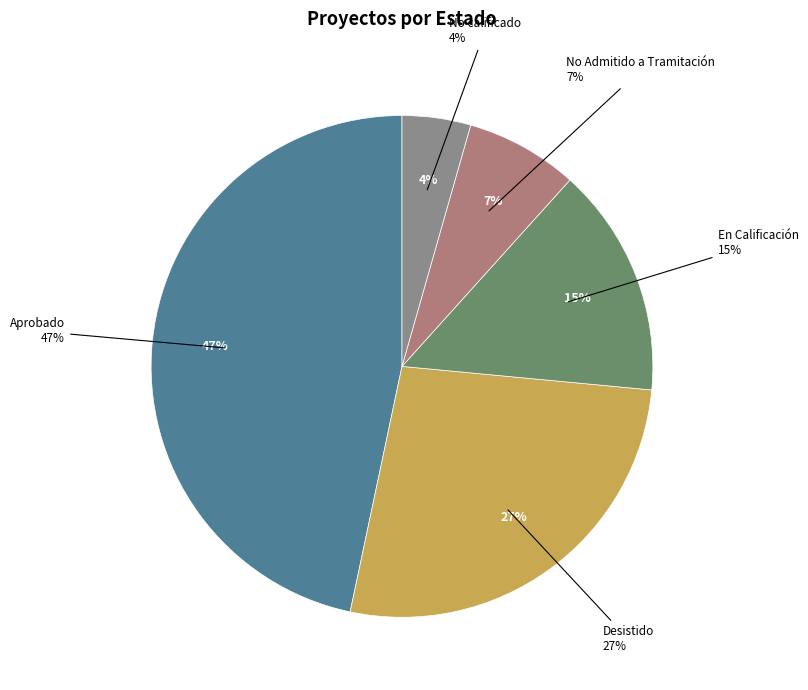

Is there any slice that represents more than half of the pie?

No